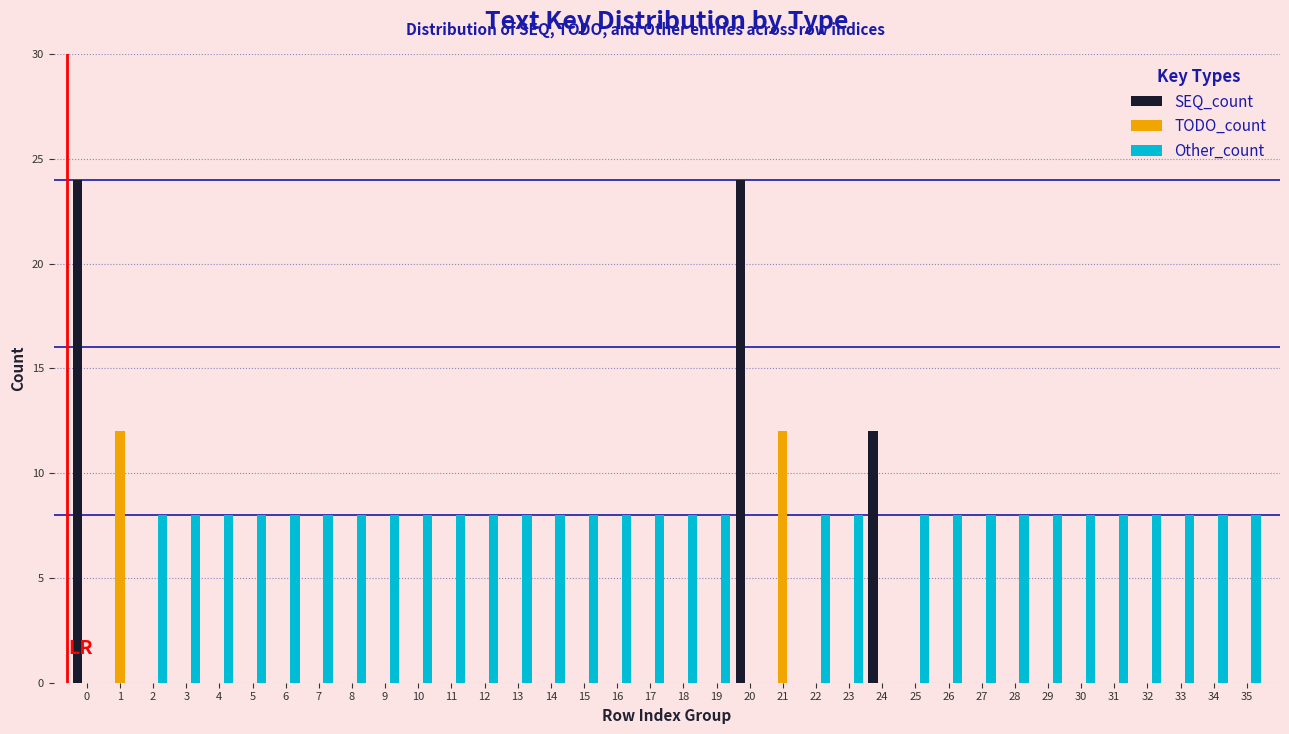

Which series has the largest total across all categories?

Other_count